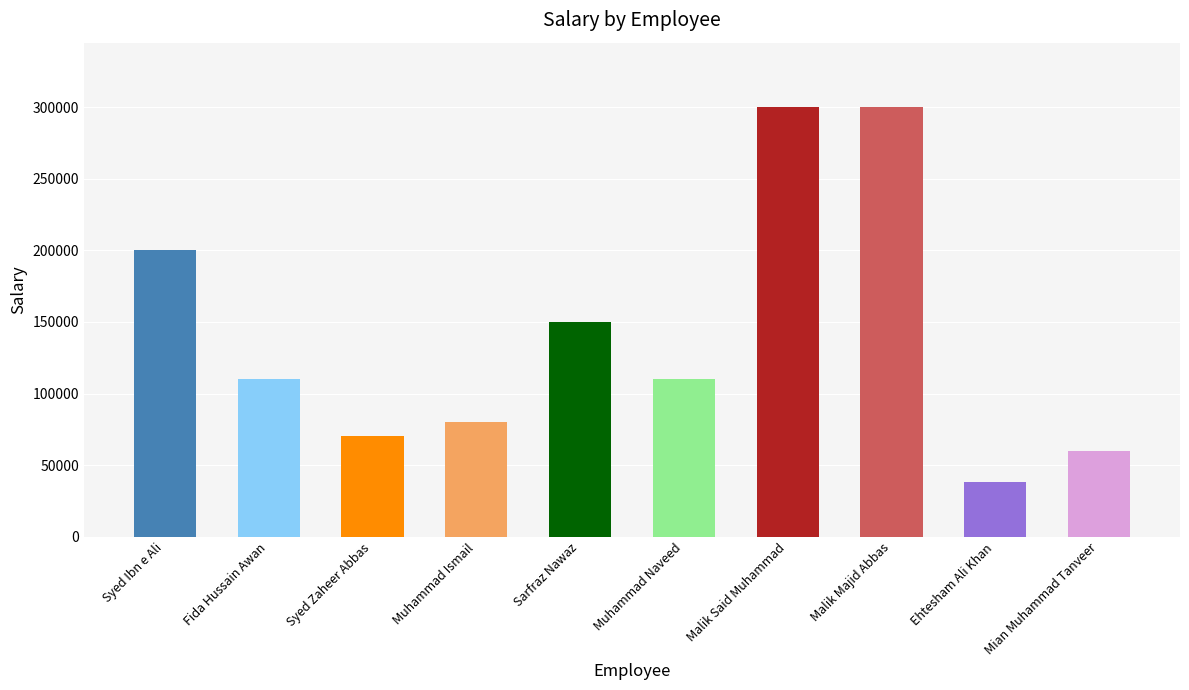

What is the label of the 8th bar from the right?

Syed Zaheer Abbas